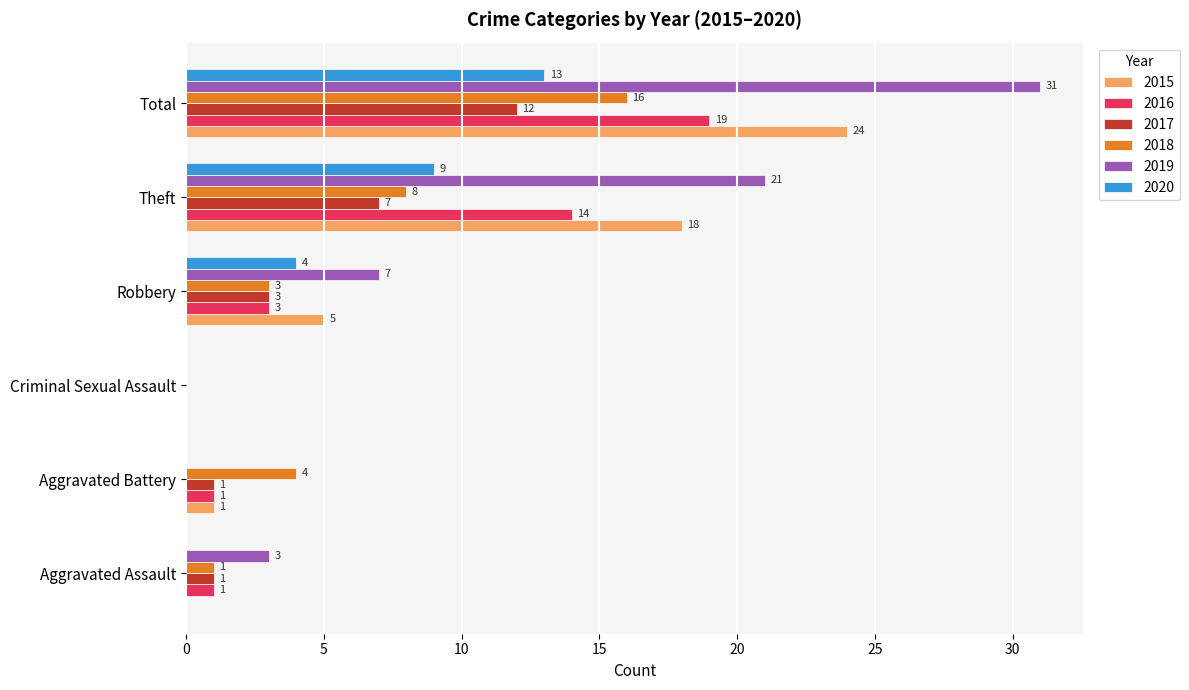

The 2018 series shows 1 at Aggravated Assault. True or false?

True